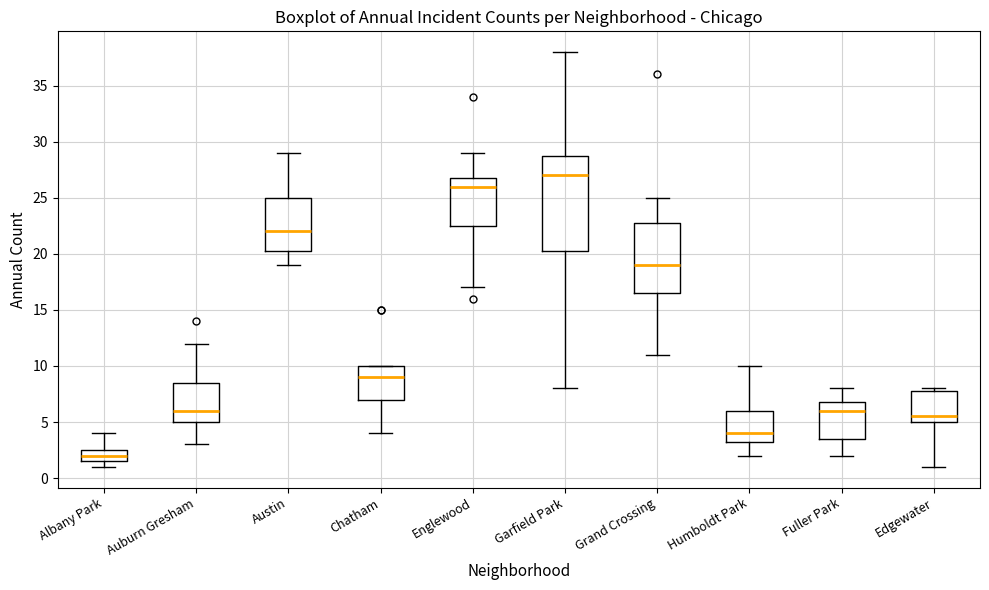

Which box's median line is the highest?

Garfield Park